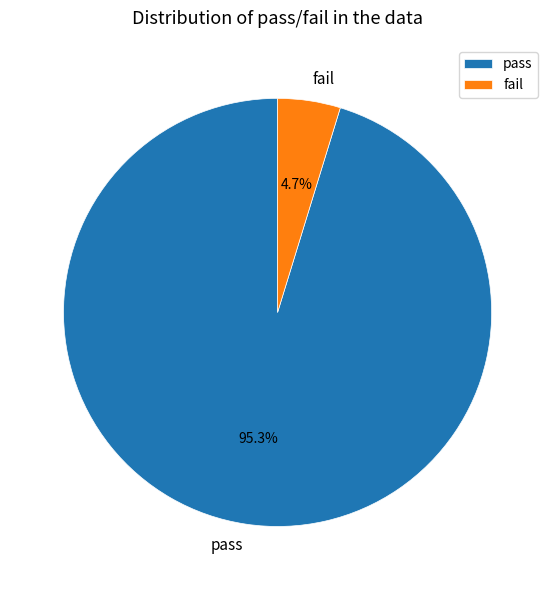

To the nearest percent, what is the difference between the pass and fail slice percentages?

91%